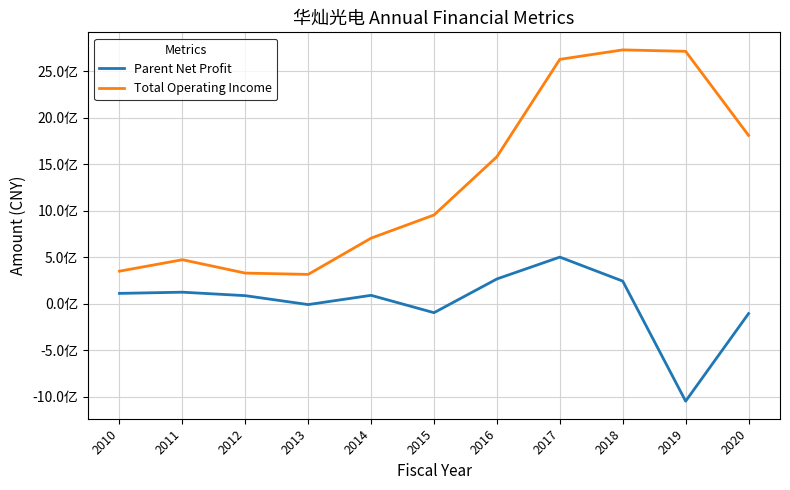

What is the minimum value shown in the chart?

-1047862427.5